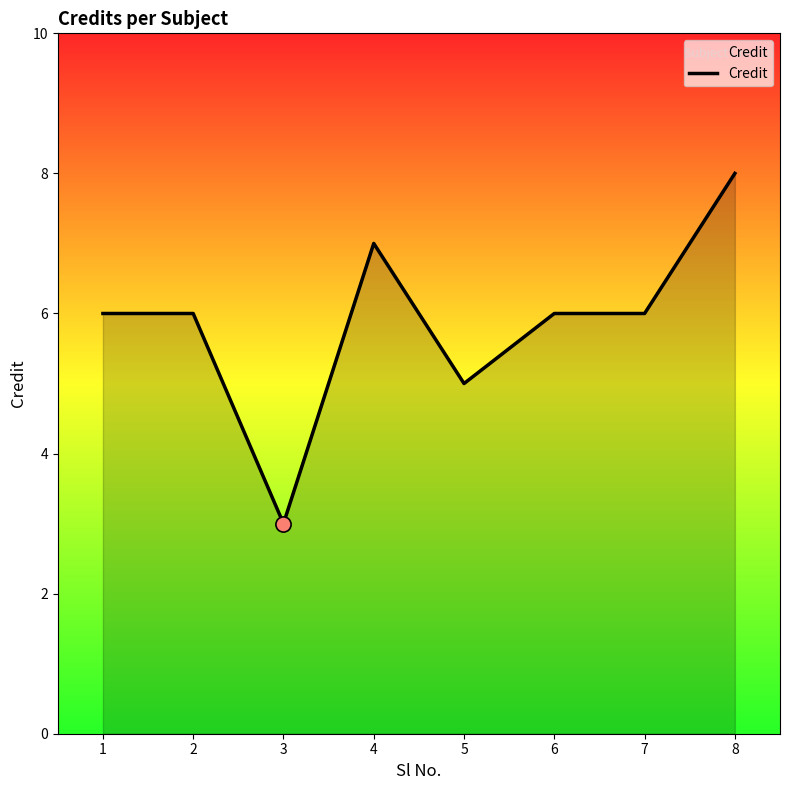

What is the change in value from 2 to 3?

-3